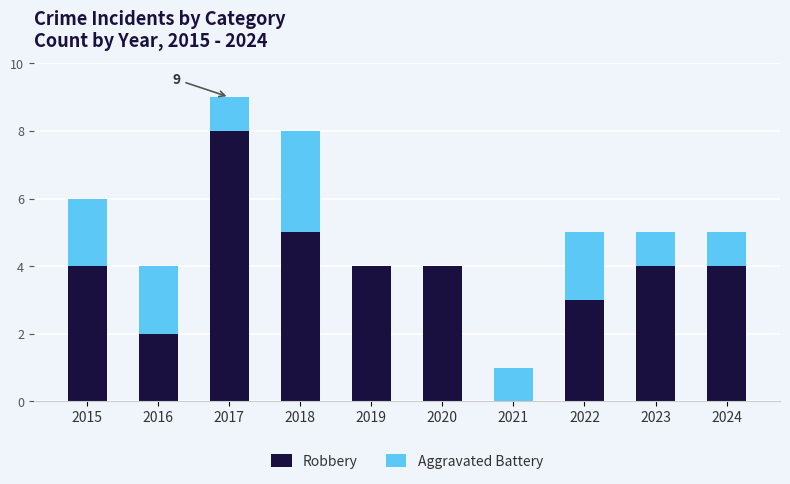

Read the Robbery value at 2024.

4